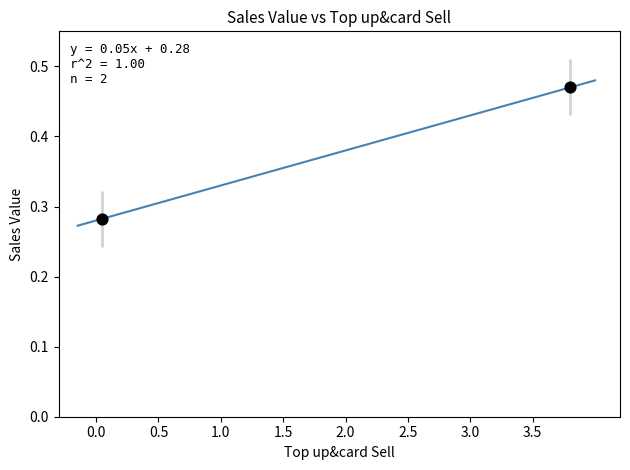

What is the average Y value?

0.4